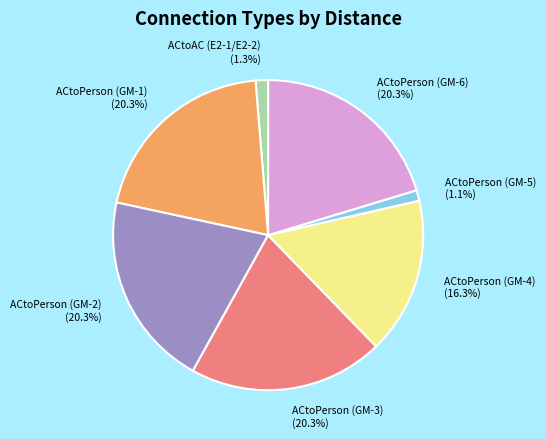

Does ACtoPerson (GM-1) account for over 50% of the chart?

No